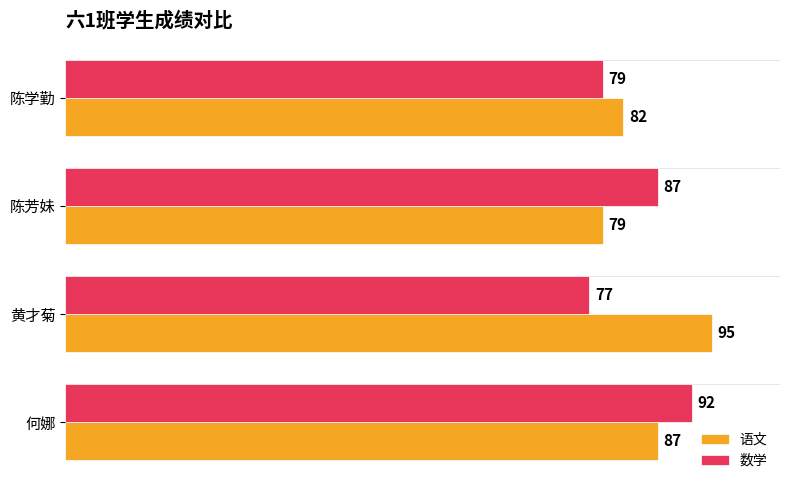

Rank the series by their maximum value, from lowest to highest.

数学, 语文